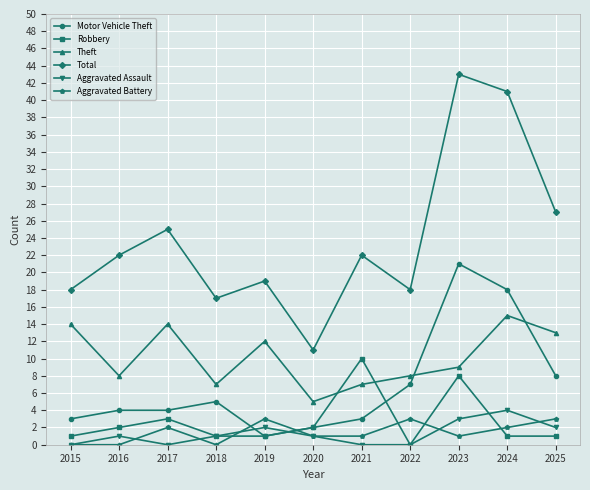

True or false: Aggravated Assault and Total intersect in this chart.

False